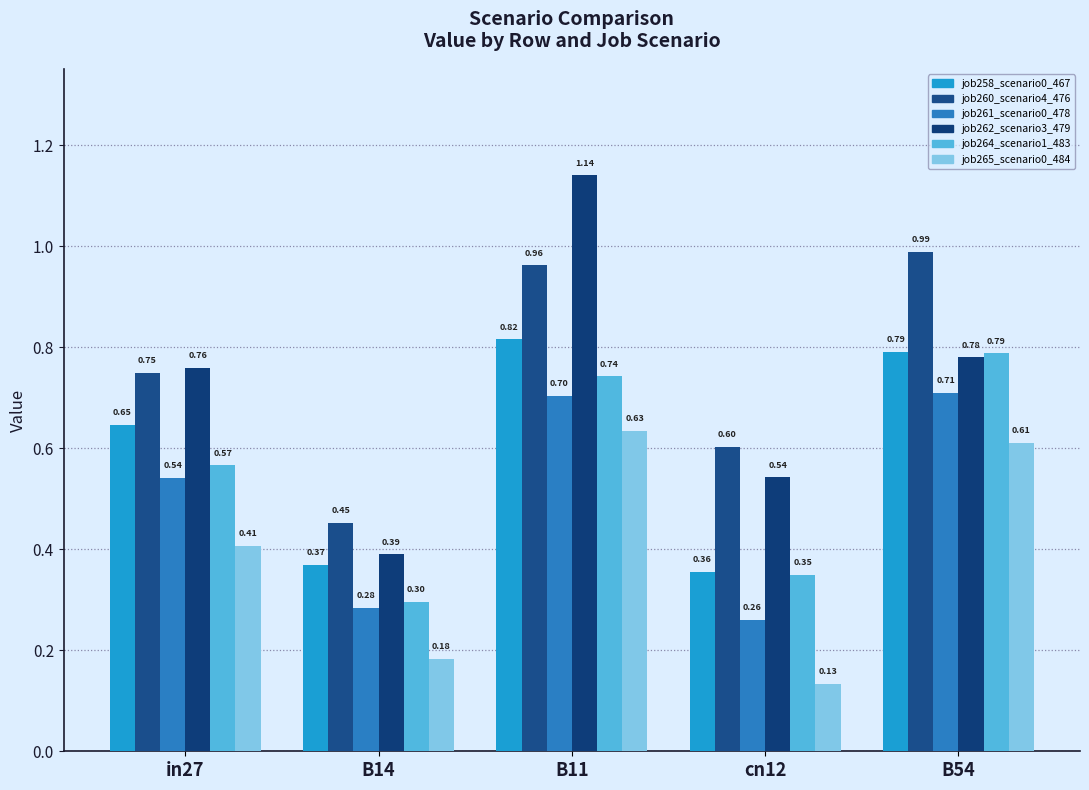

What position from the right is cn12?

2